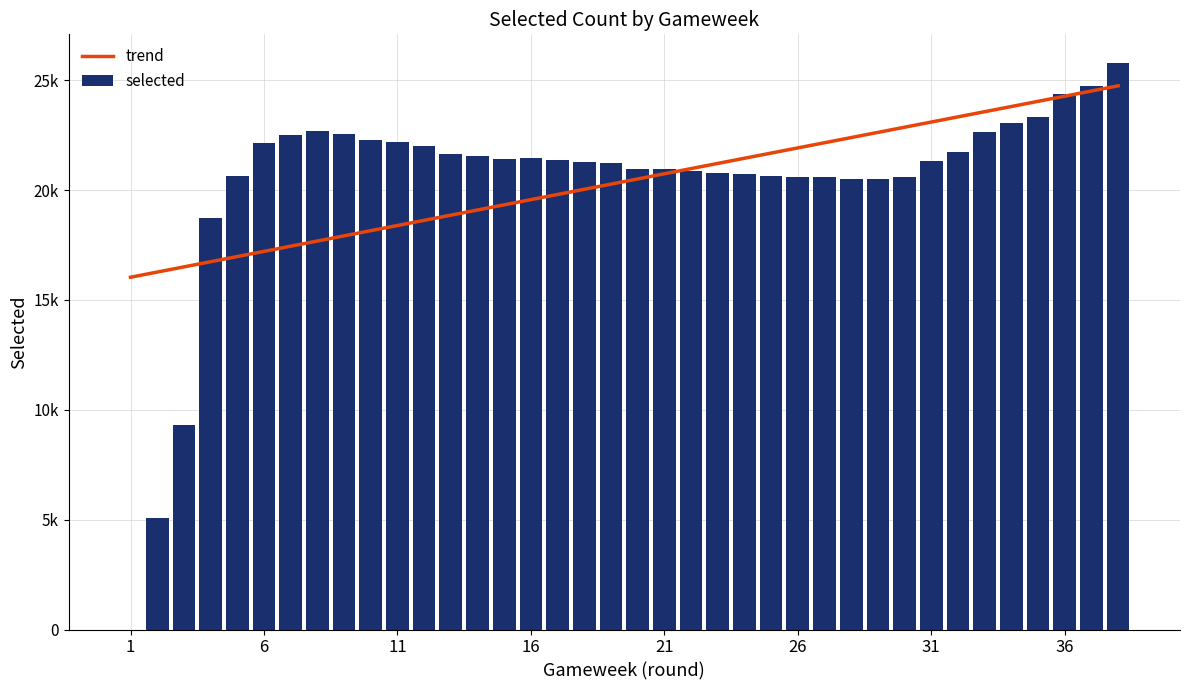

What is the difference between the maximum and second lowest values?

20716